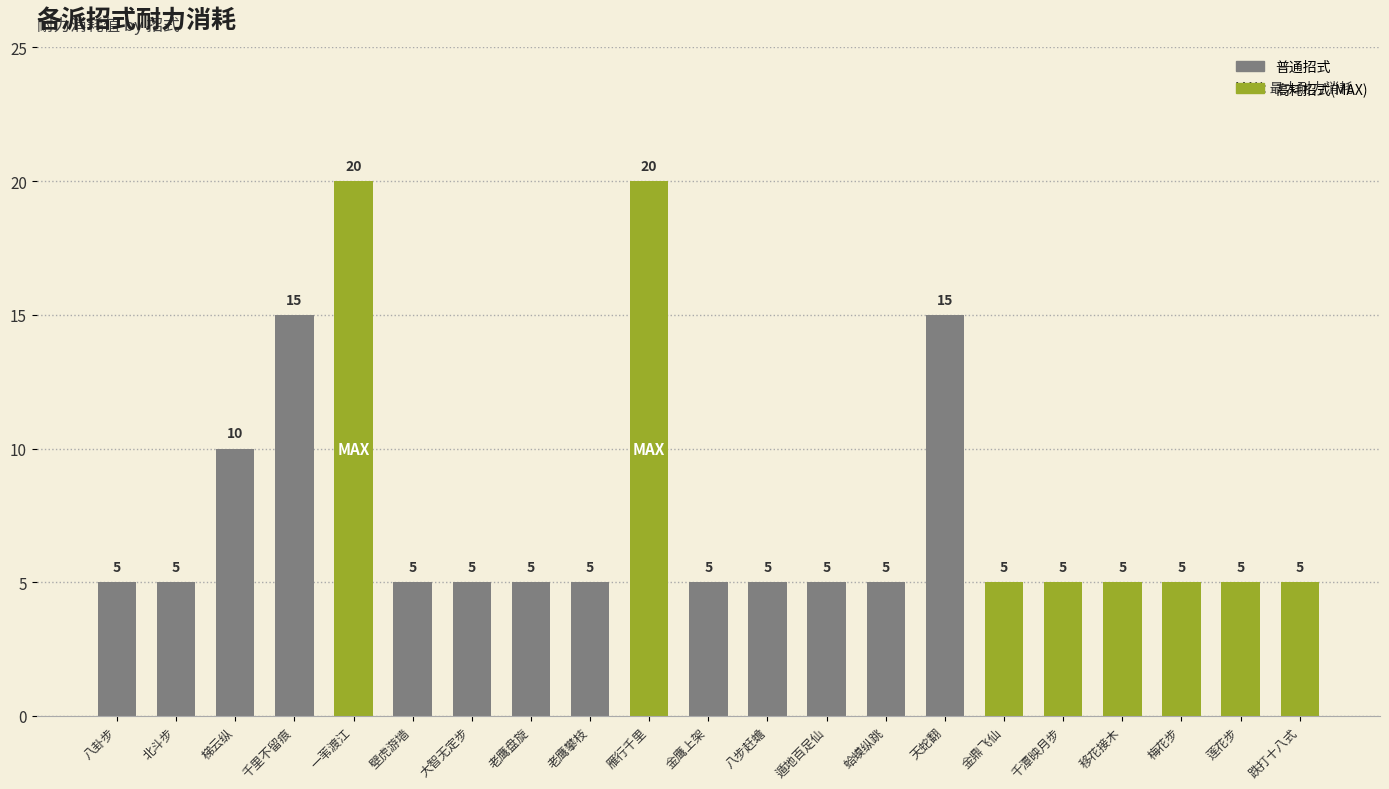

The value at 梅花步 is 2. True or false?

False